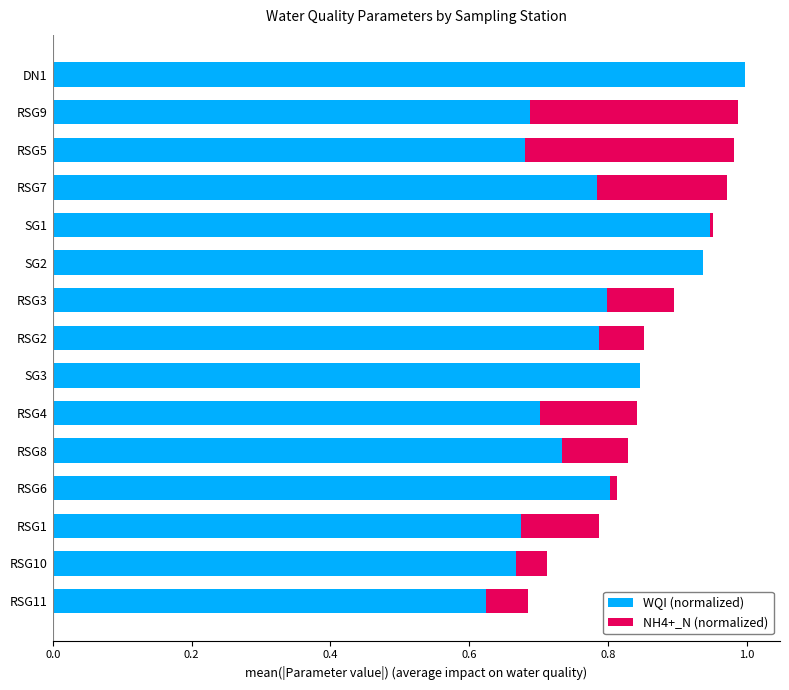

What is the sum of all WQI (normalized) values?

11.7